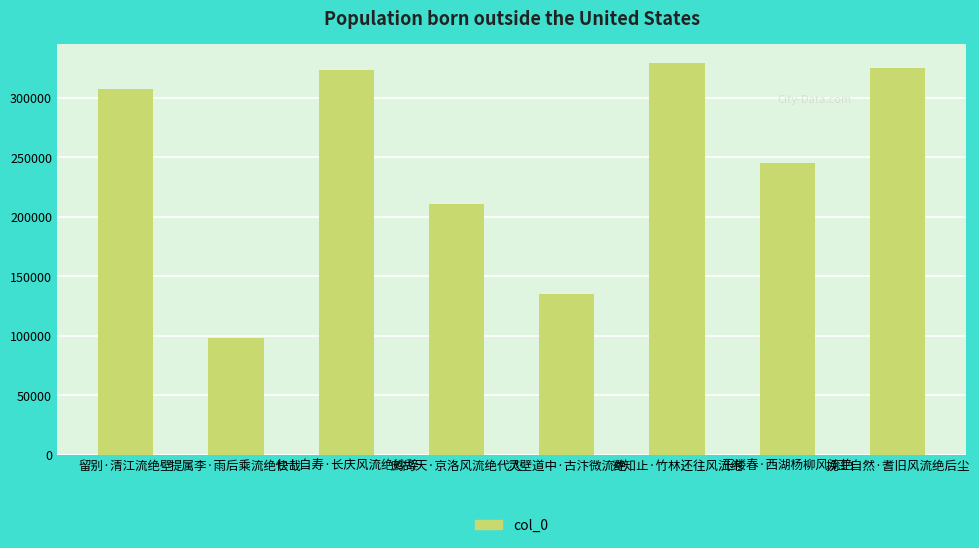

Reading left to right, transcribe all the data shown in this chart.

留别·清江流绝壁=307003	提属李·雨后乘流绝快哉=97681	七十自寿·长庆风流绝妙辞=322848	鹧鸪天·京洛风流绝代人=210750	灵壁道中·古汴微流绝=135095	寄知止·竹林还往风流绝=328852	玉楼春·西湖杨柳风流绝=245145	挽王自然·耆旧风流绝后尘=324481